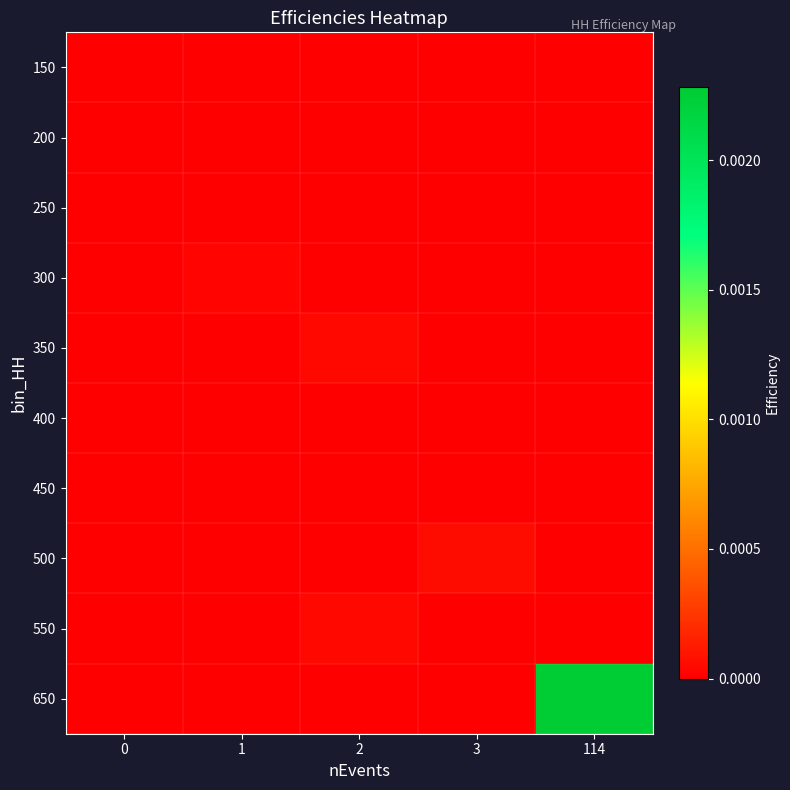

Which label corresponds to the largest value in the chart?

114